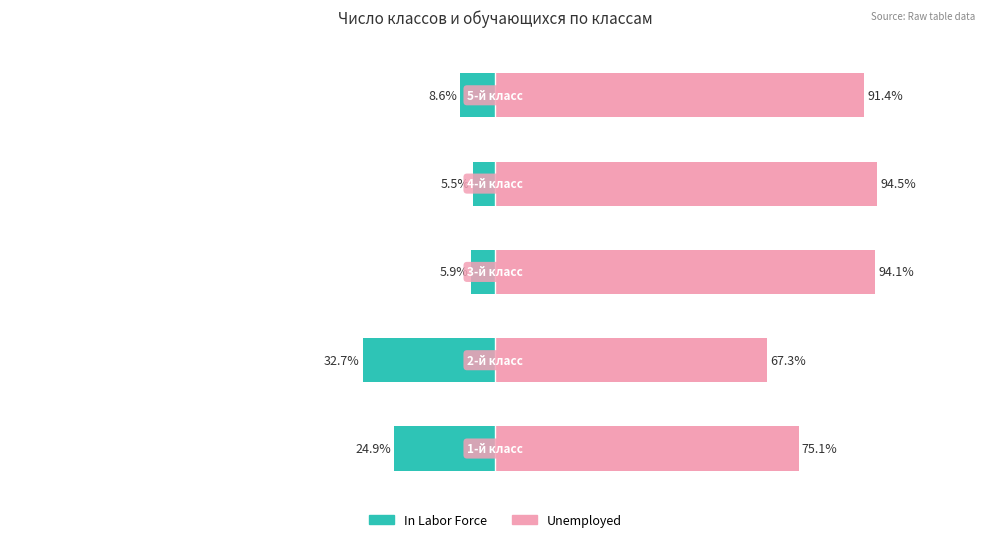

At 4, list the series in order from largest to smallest.

Unemployed, In Labor Force